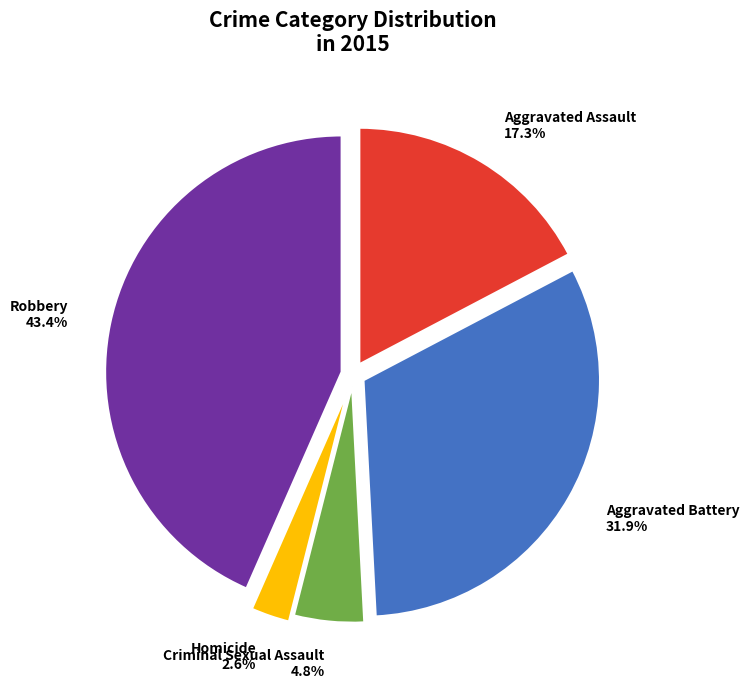

How many segments does this pie chart have?

5